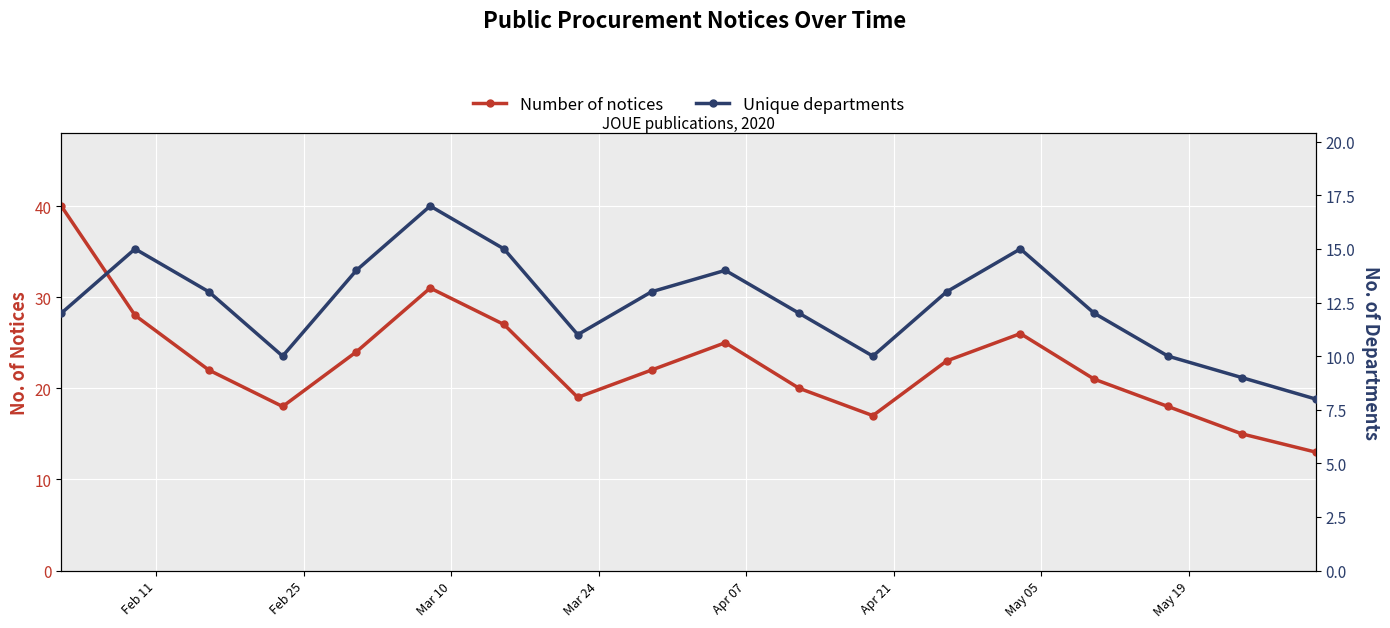

Which series has the largest total across all categories?

Number of notices